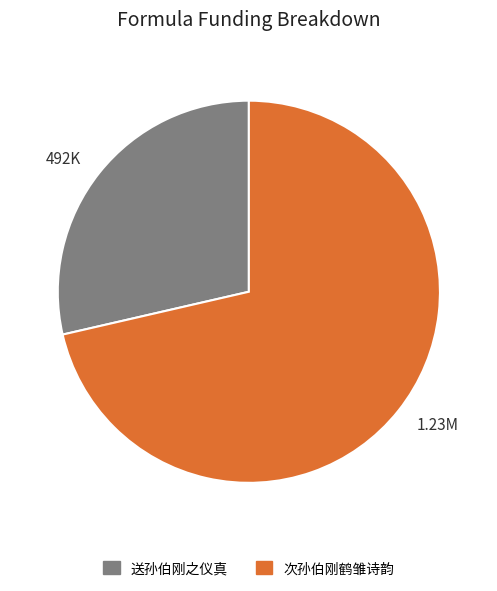

Approximately how many times larger is the value at 次孙伯刚鹤雏诗韵 compared to 送孙伯刚之仪真?

2.5